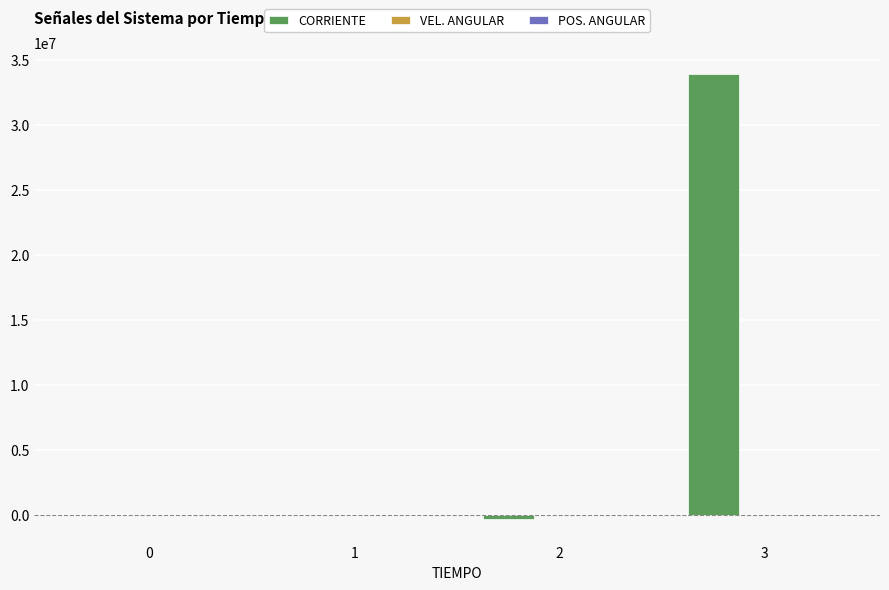

Which series changed the most between 1 and 3?

CORRIENTE